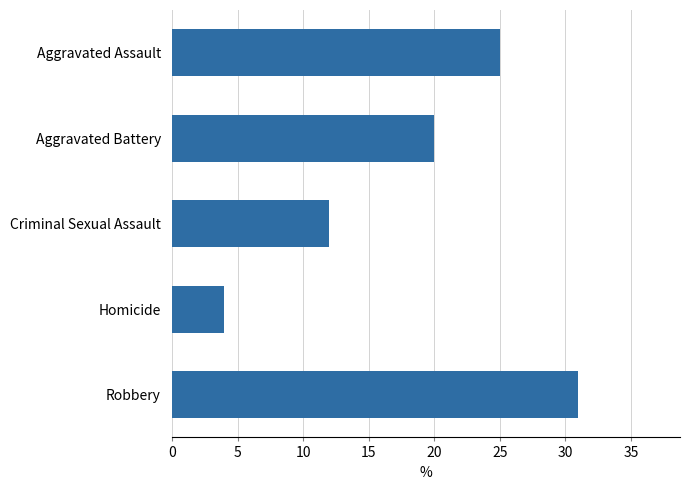

Reading bottom to top, list all the values displayed in this chart.

Robbery=31	Homicide=4	Criminal Sexual Assault=12	Aggravated Battery=20	Aggravated Assault=25